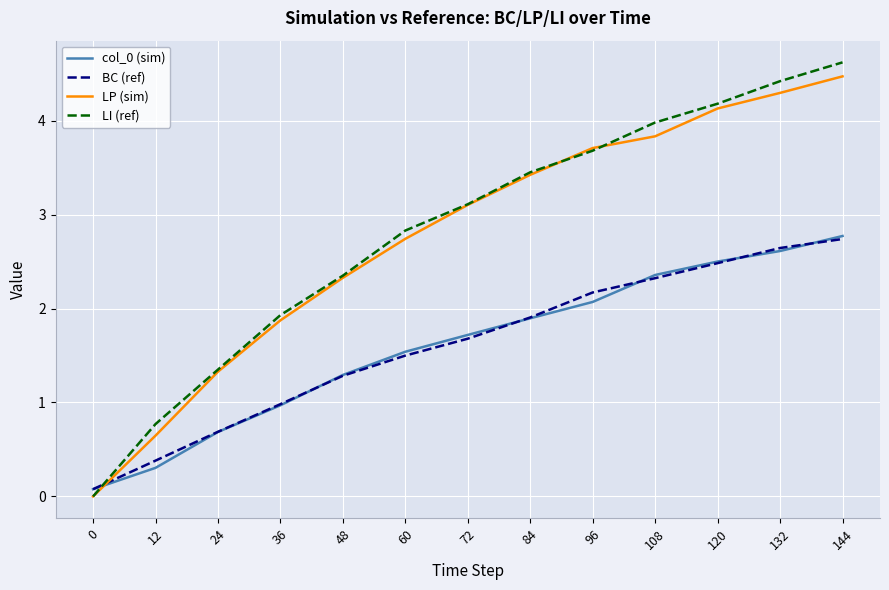

At how many categories does at least one series exceed 1?

11